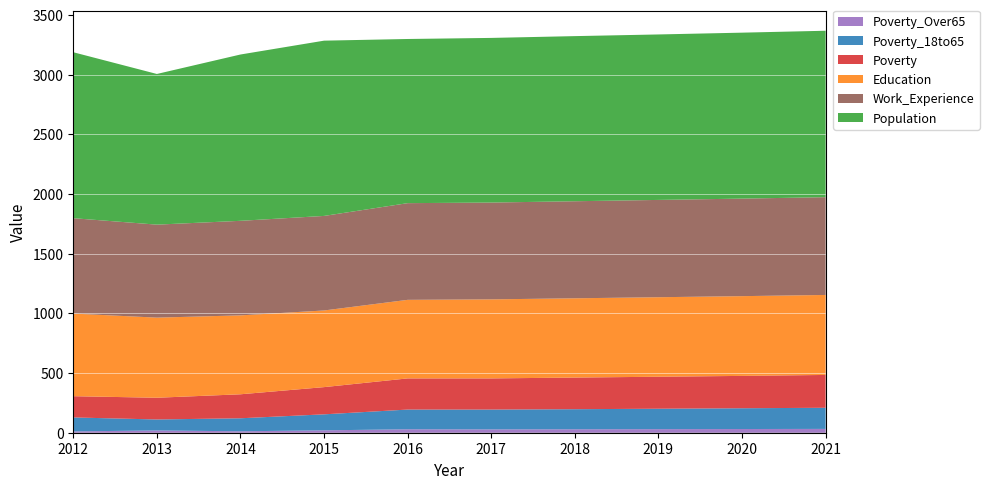

Reading left to right, extract all data points from this chart.

Poverty_18to65: 2012=117	2013=92	2014=109	2015=134	2016=165	2017=166	2018=168	2019=171	2020=174	2021=177
Education: 2012=692	2013=671	2014=661	2015=642	2016=658	2017=662	2018=664	2019=666	2020=668	2021=670
Population: 2012=1390	2013=1262	2014=1393	2015=1468	2016=1375	2017=1379	2018=1383	2019=1386	2020=1390	2021=1394
Poverty: 2012=178	2013=182	2014=201	2015=228	2016=261	2017=261	2018=265	2019=268	2020=271	2021=275
Poverty_Over65: 2012=11	2013=19	2014=12	2015=20	2016=29	2017=28	2018=29	2019=30	2020=31	2021=32
Work_Experience: 2012=799	2013=779	2014=792	2015=792	2016=810	2017=811	2018=813	2019=815	2020=817	2021=819